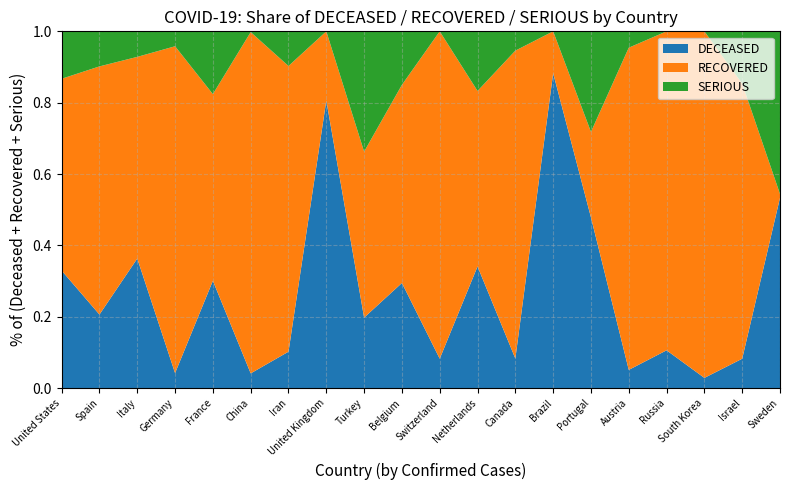

Reading left to right, transcribe all the data shown in this chart.

DECEASED: 16697	15447	18279	2678	12210	3336	4110	7978	908	2523	949	2396	509	957	409	295	94	208	92	793
RECOVERED: 27277	52165	28470	58664	21254	77780	32309	1918	2142	4758	10600	3459	5311	127	205	5240	795	7117	864	16
SERIOUS: 6743	7371	3605	2678	7148	176	3918	0	1552	1285	0	1175	333	0	241	266	0	0	164	678